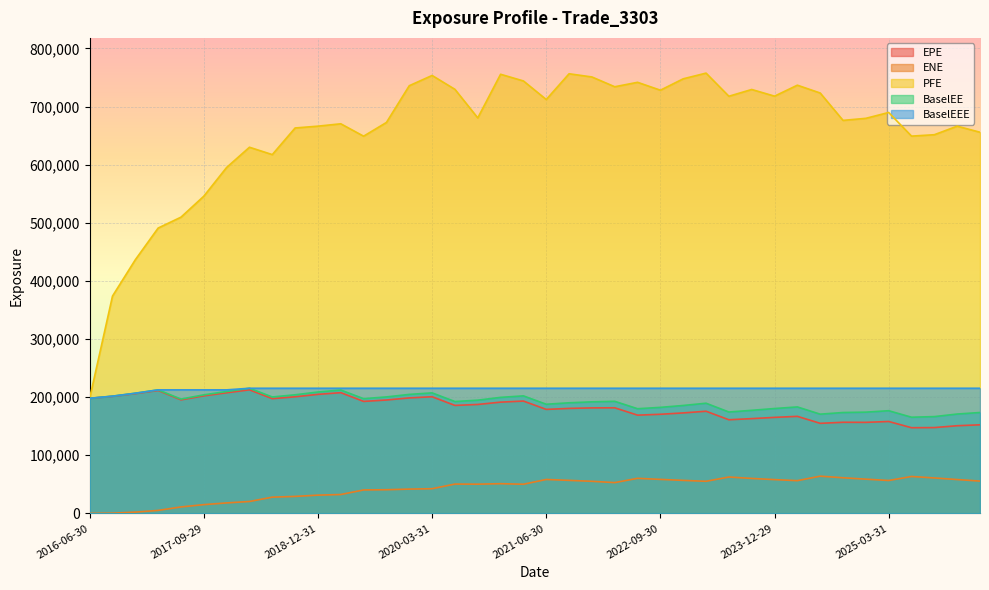

What are all the series names shown in the legend?

EPE, ENE, PFE, BaselEE, BaselEEE